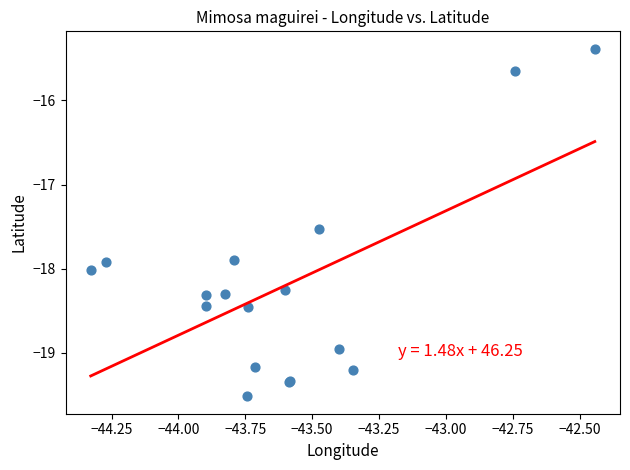

What Y value in the scatter plot is closest to -17?

-17.5